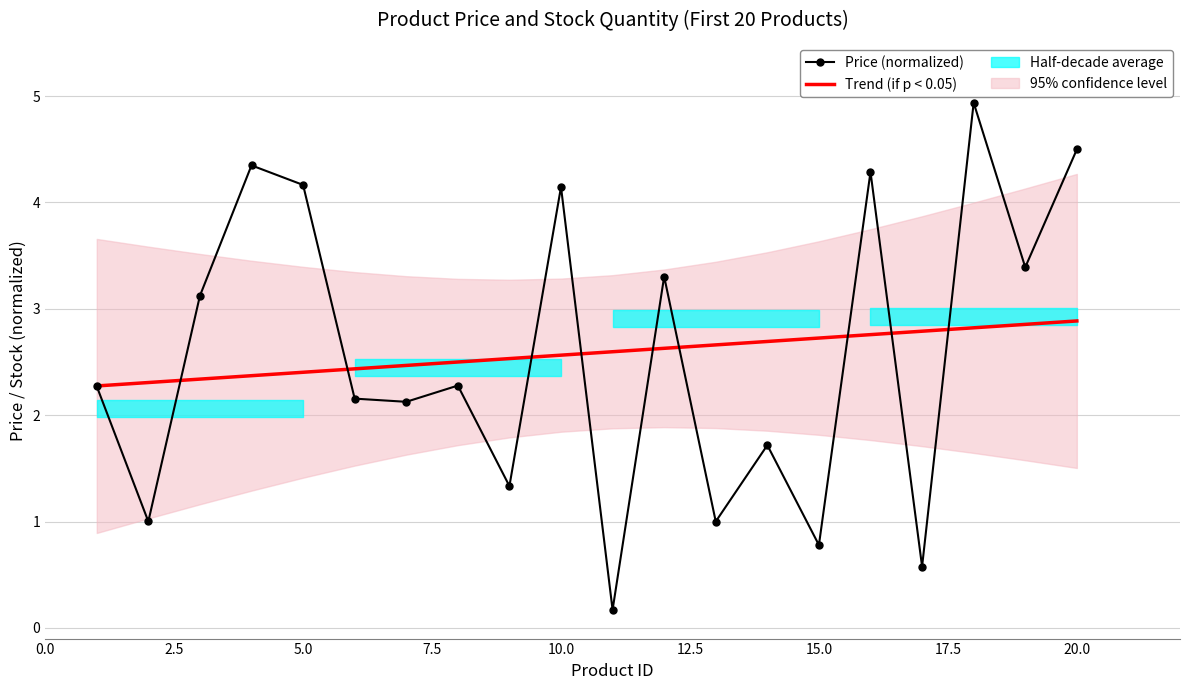

What is the difference between the maximum and minimum values in the Price (normalized) series?

4.8